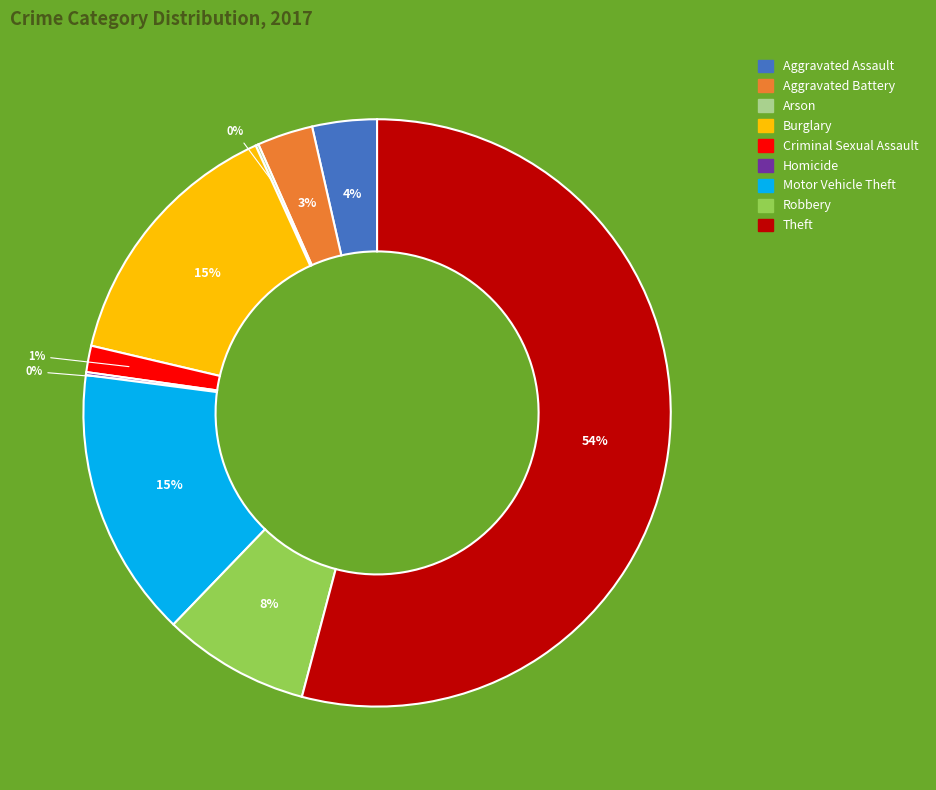

Which category has the biggest portion of the pie?

Theft